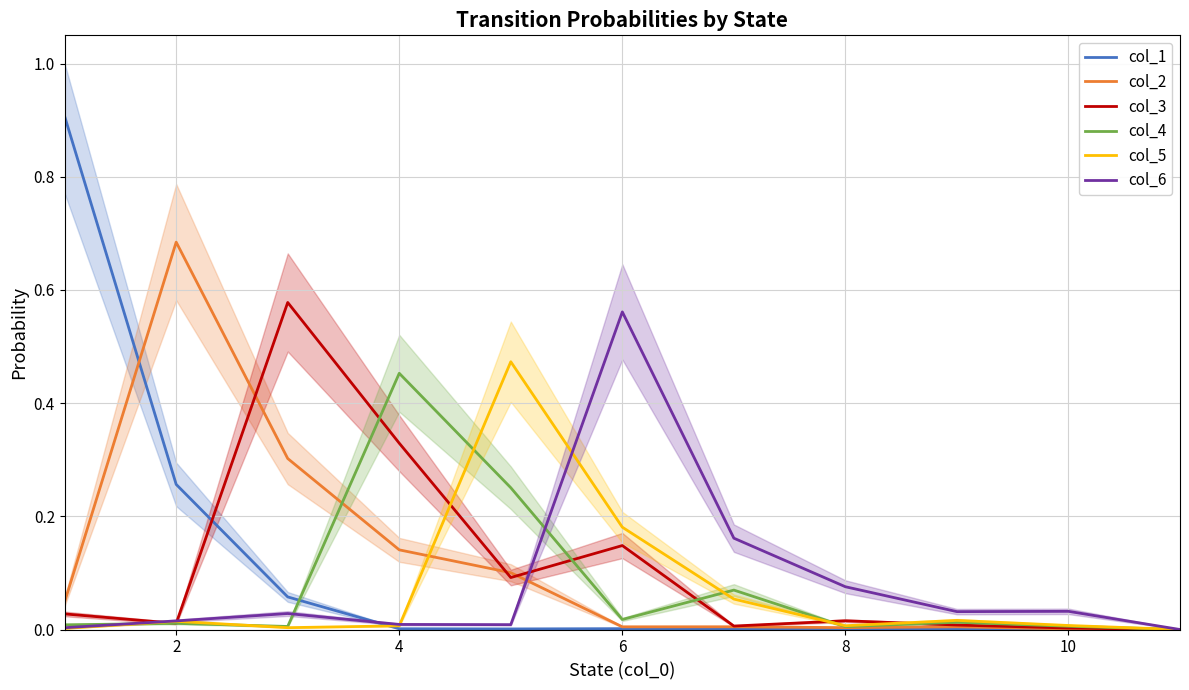

Is it true that col_3 equals 0.2 at 6?

False